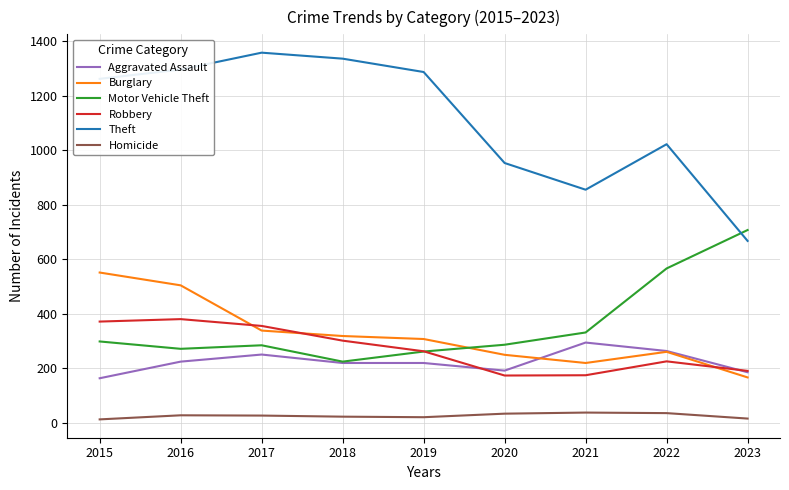

True or false: Burglary and Theft cross at least once.

False